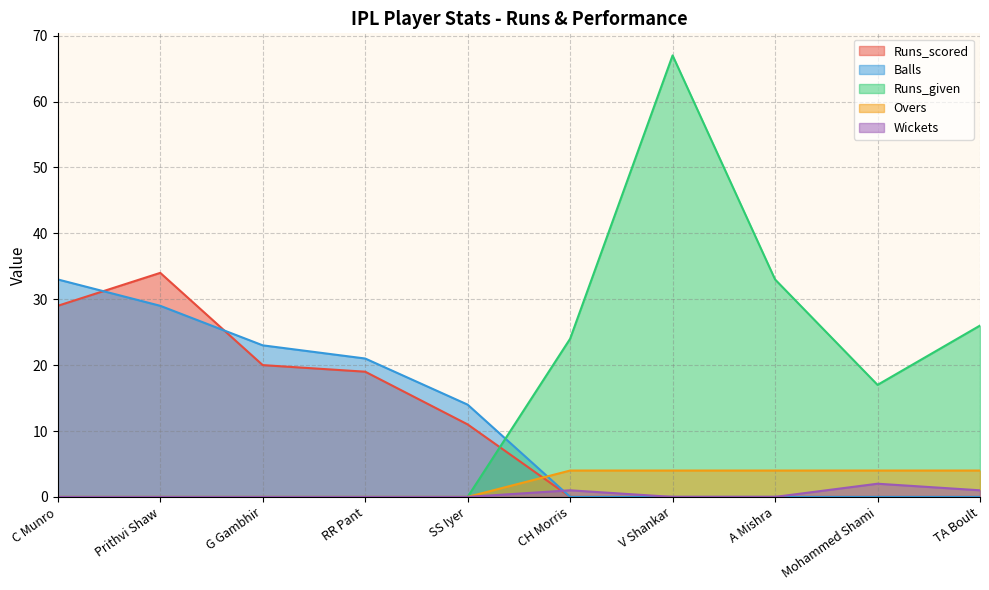

At which label is Balls closest to 16?

SS Iyer